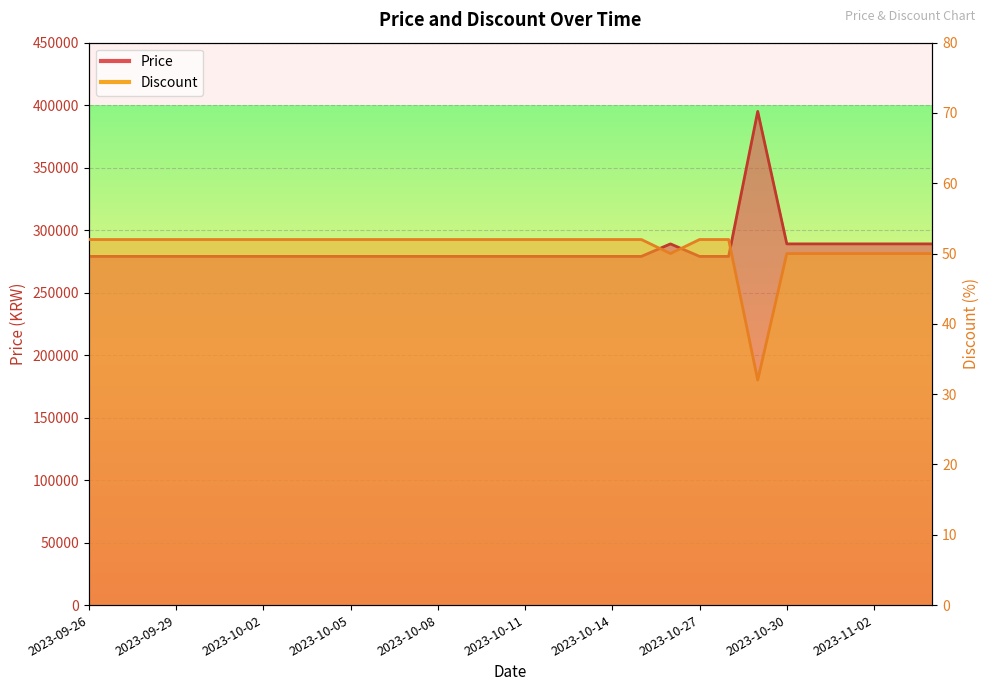

What is the difference between the maximum and second lowest values in the Price series?

116000